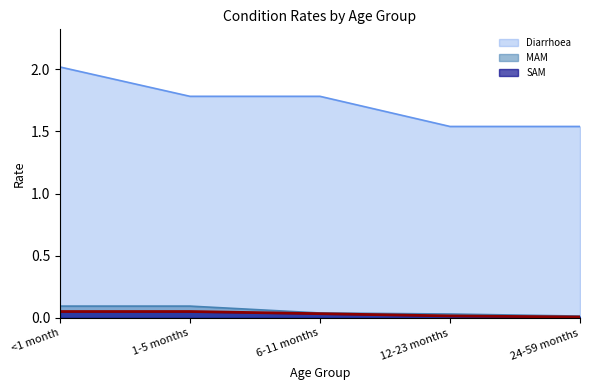

Between 12-23 months and 24-59 months, which is larger?

12-23 months